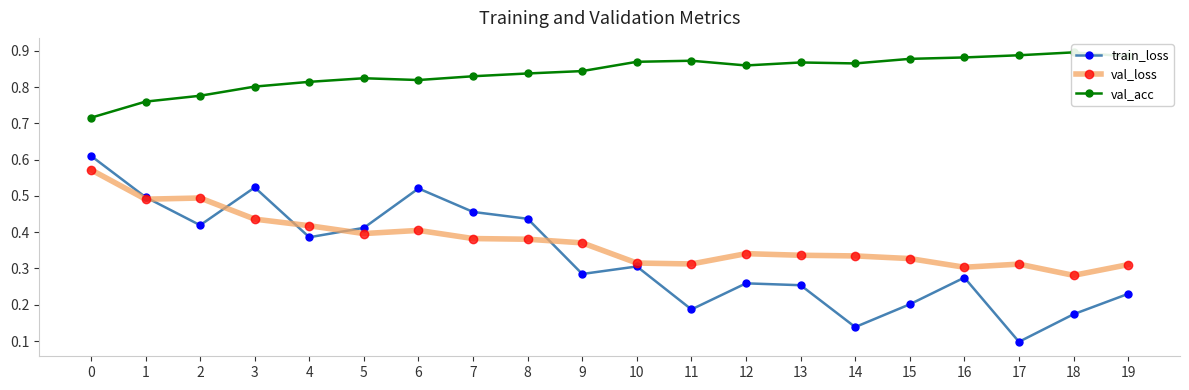

What is the sum of the val_loss values at 0 and 15?

0.9